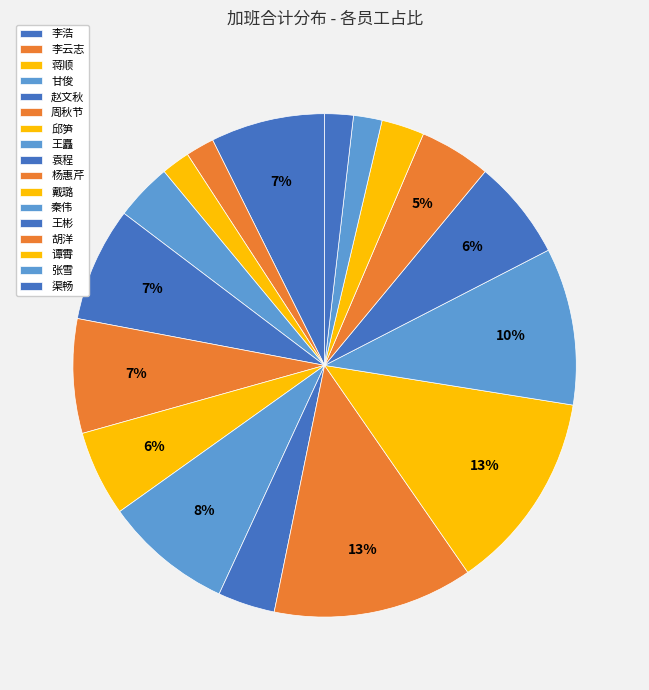

The 李浩 slice represents 7% of the pie. True or false?

True